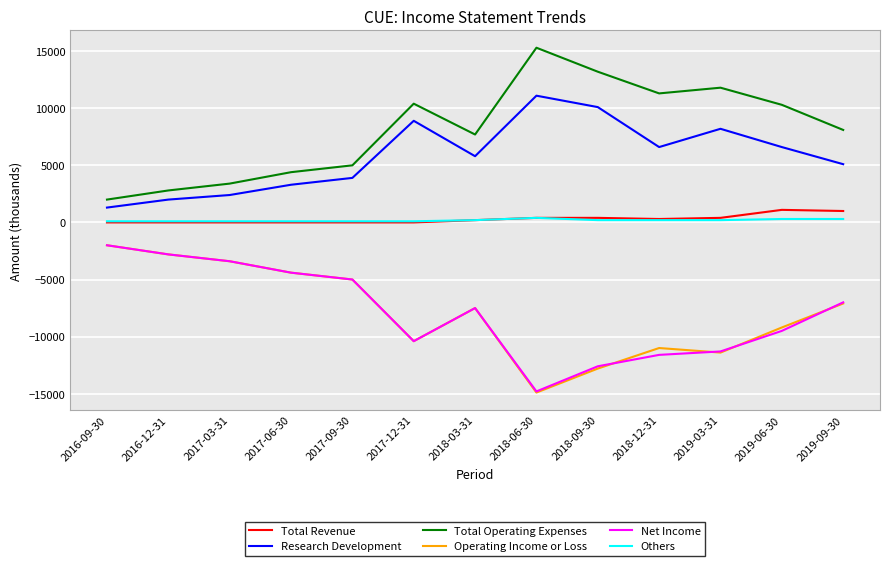

True or false: Total Operating Expenses and Net Income intersect in this chart.

False